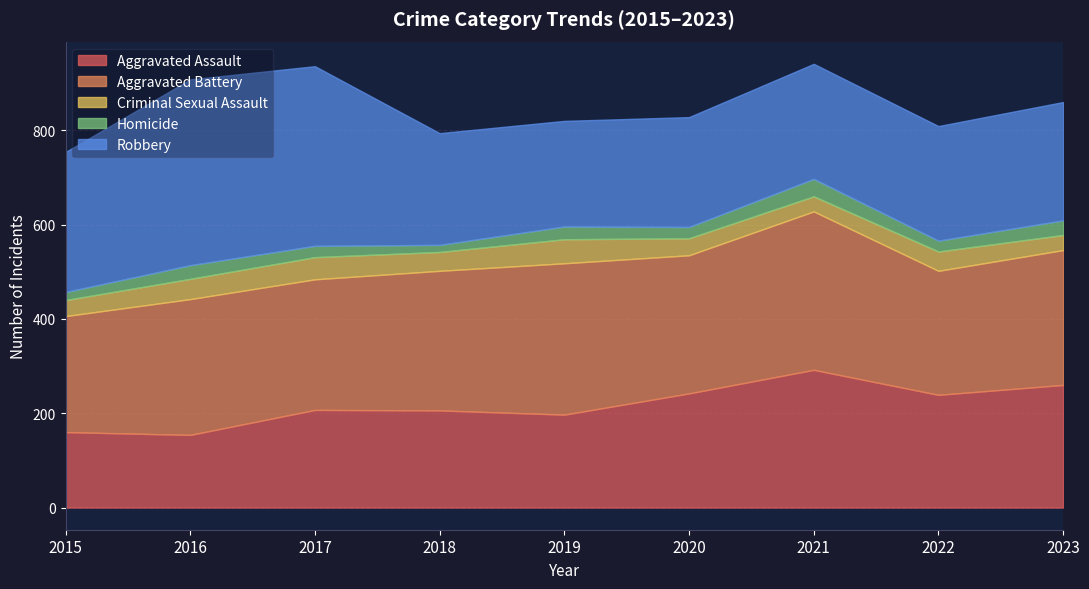

At which category does Aggravated Battery reach its first local valley?

2017